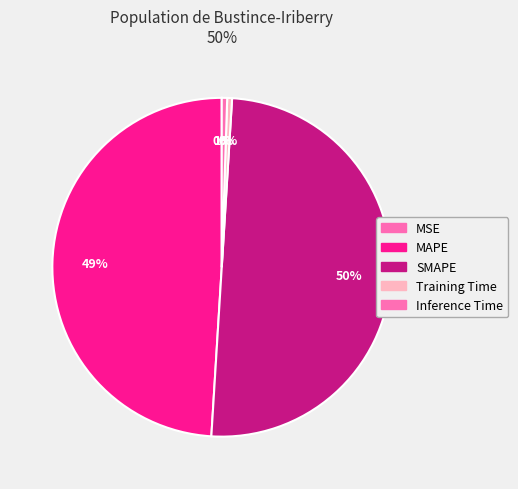

Rank the categories by value from highest to lowest.

SMAPE, MAPE, Inference Time, Training Time, MSE